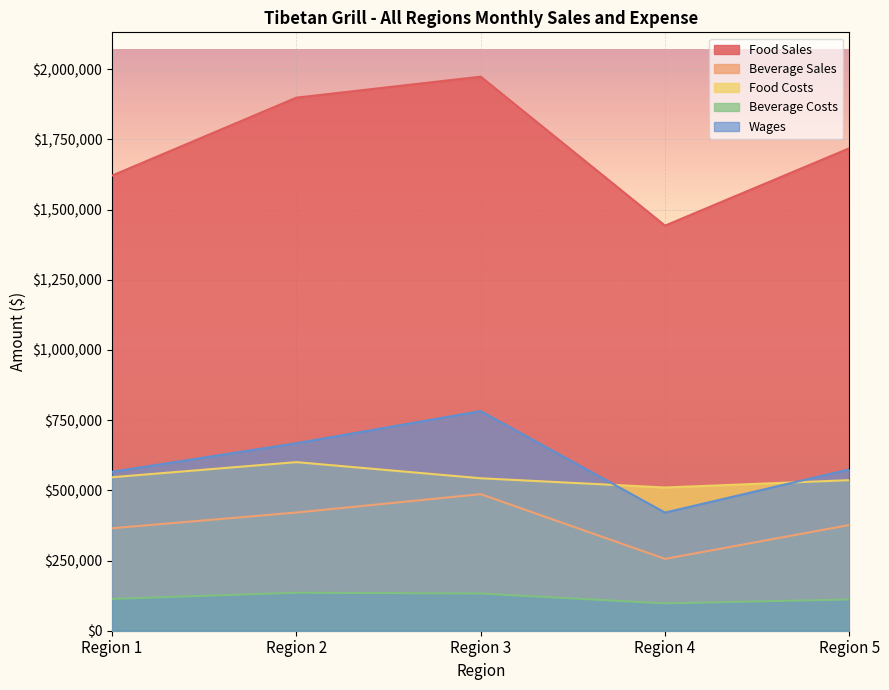

How many lines are shown in the chart?

5